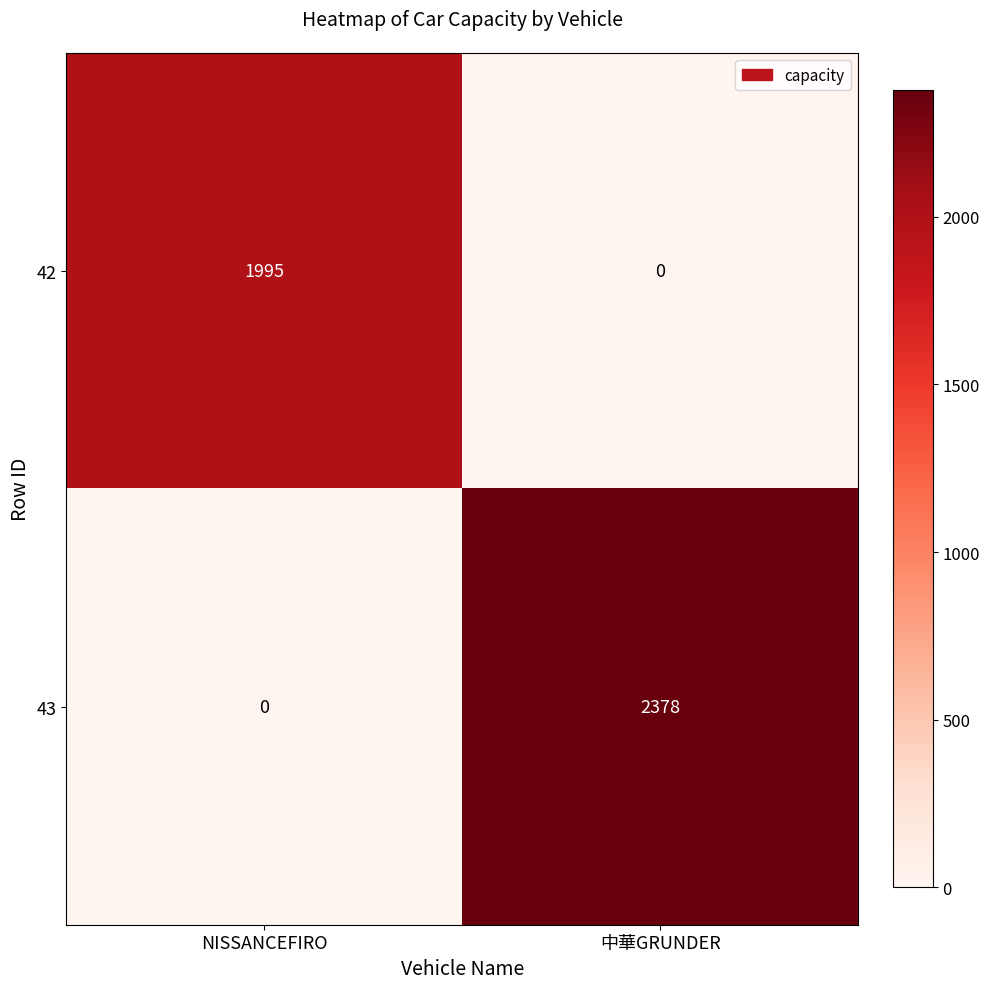

Rank the series at 中華GRUNDER from highest to lowest value.

43, 42